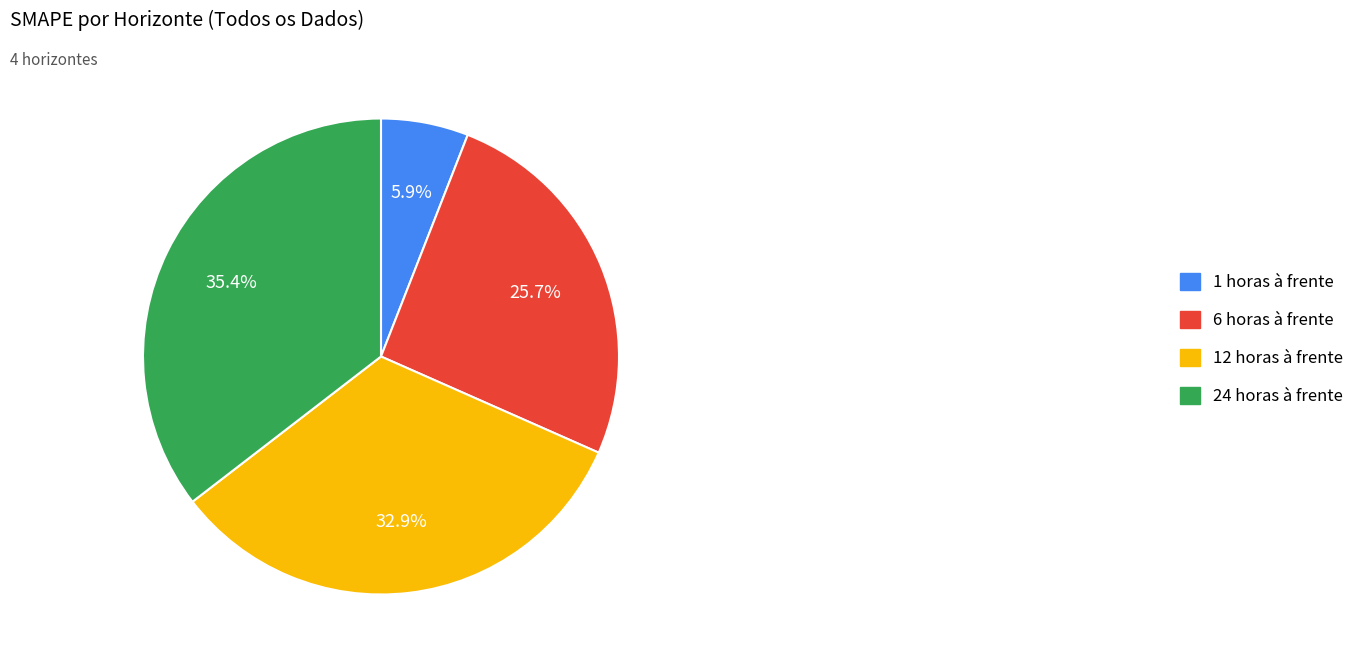

Which category has the biggest portion of the pie?

24 horas à frente